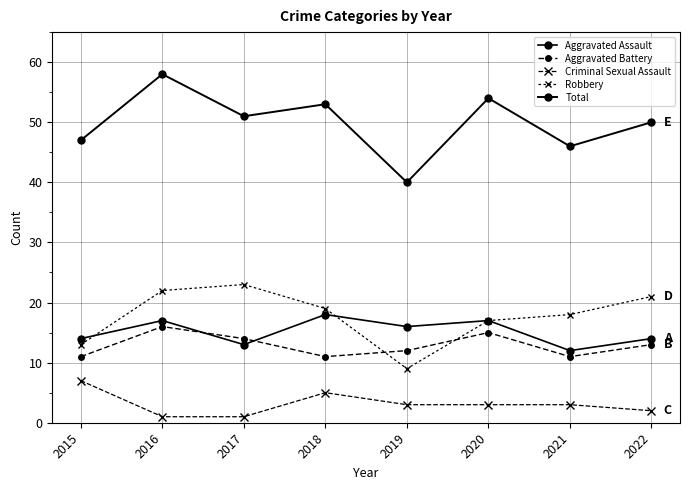

What is the value of the Robbery point at the 6th from the left?

17